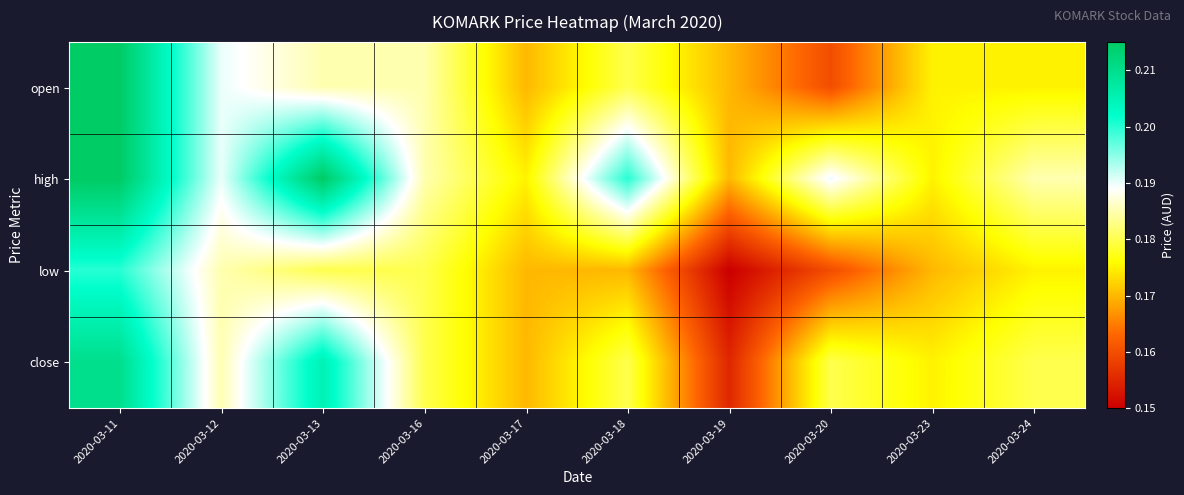

Between 2020-03-12 and 2020-03-18, which series saw the biggest shift?

low